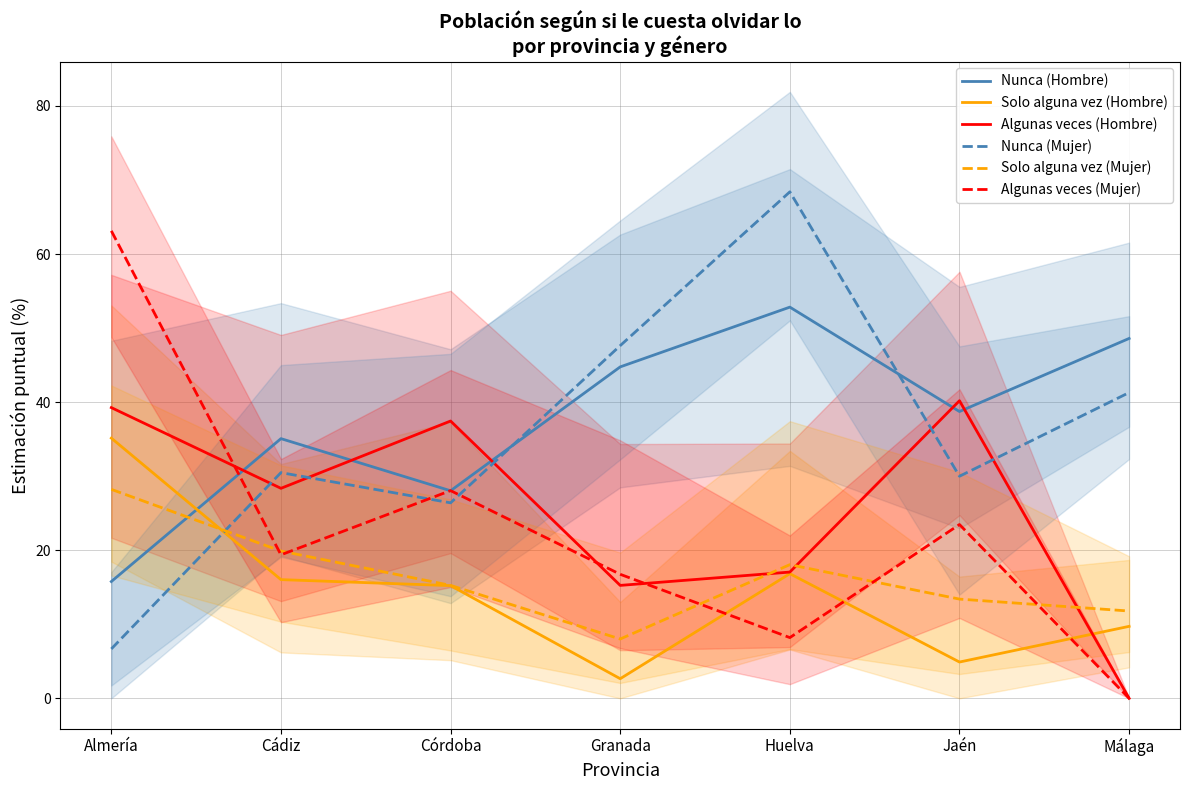

True or false: Solo alguna vez (Mujer) has more than 0 interior local peaks.

True